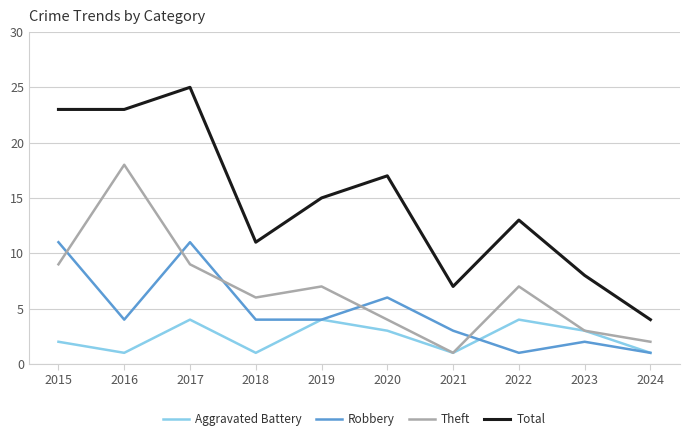

What is the difference between the maximum and minimum values in the Total series?

21